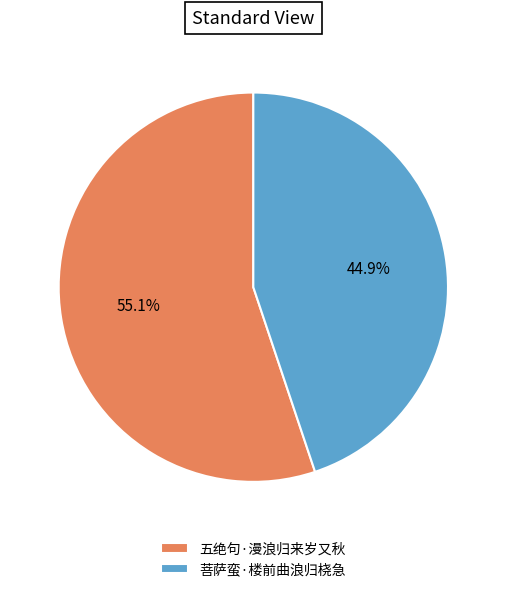

What is the total percentage of 菩萨蛮·楼前曲浪归桡急 and 五绝句·漫浪归来岁又秋?

100.0%